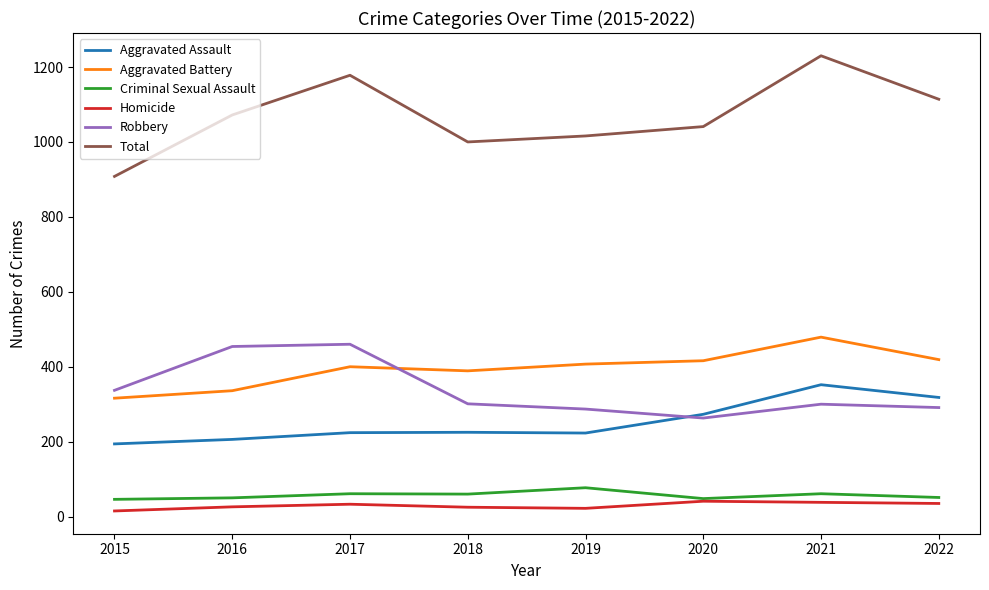

What is the spread (max minus min) of values at 2020?

1000